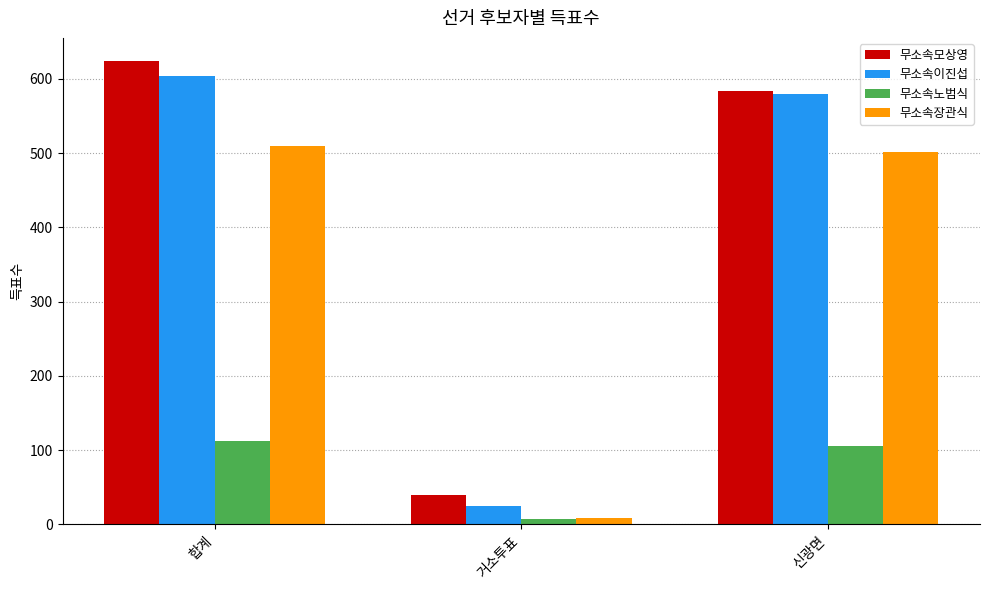

Reading right to left, what are all the values shown in this chart?

무소속모상영: 신광면=583	거소투표=40	합계=624
무소속이진섭: 신광면=579	거소투표=25	합계=604
무소속노범식: 신광면=105	거소투표=7	합계=112
무소속장관식: 신광면=501	거소투표=9	합계=510